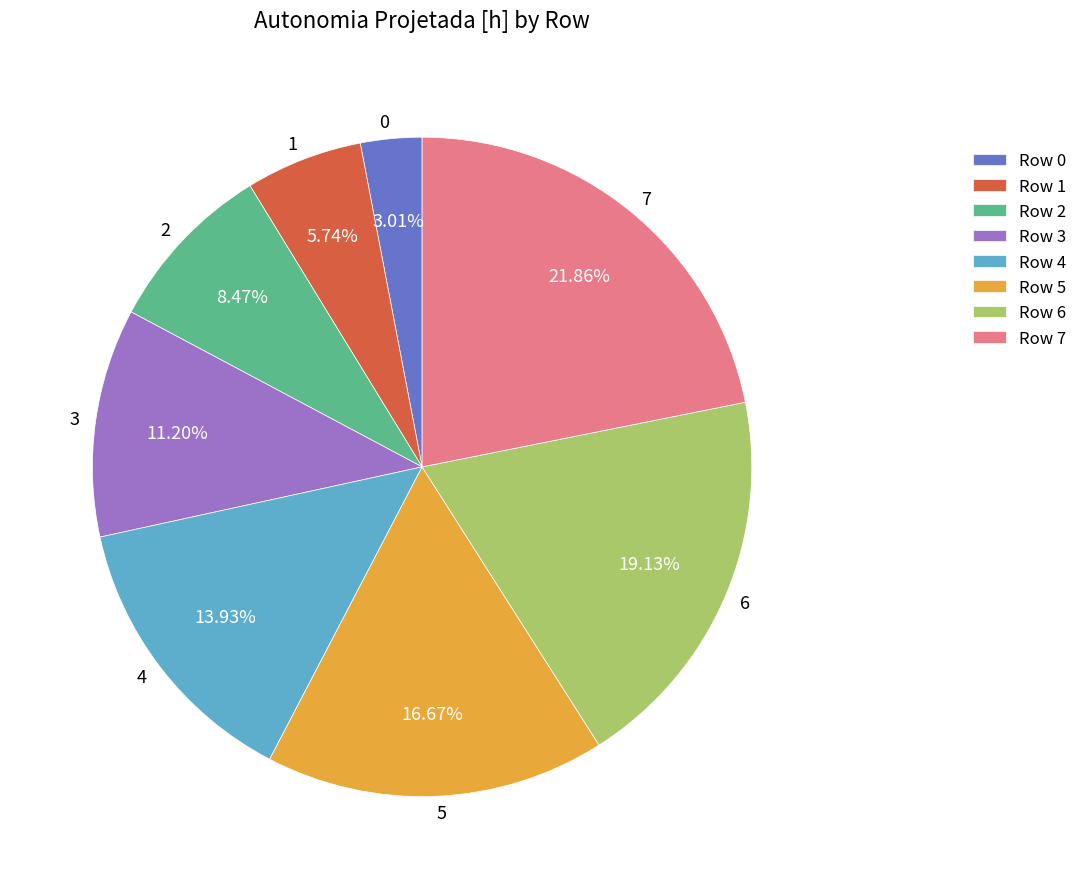

Is there a majority slice in this chart?

No